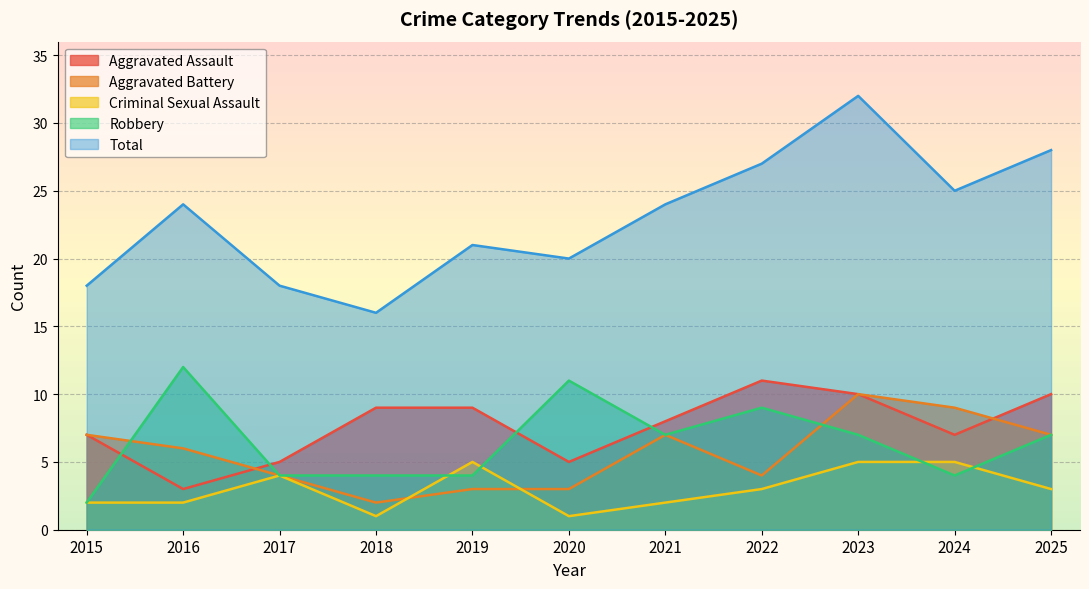

Where is the first local maximum for Total?

2016